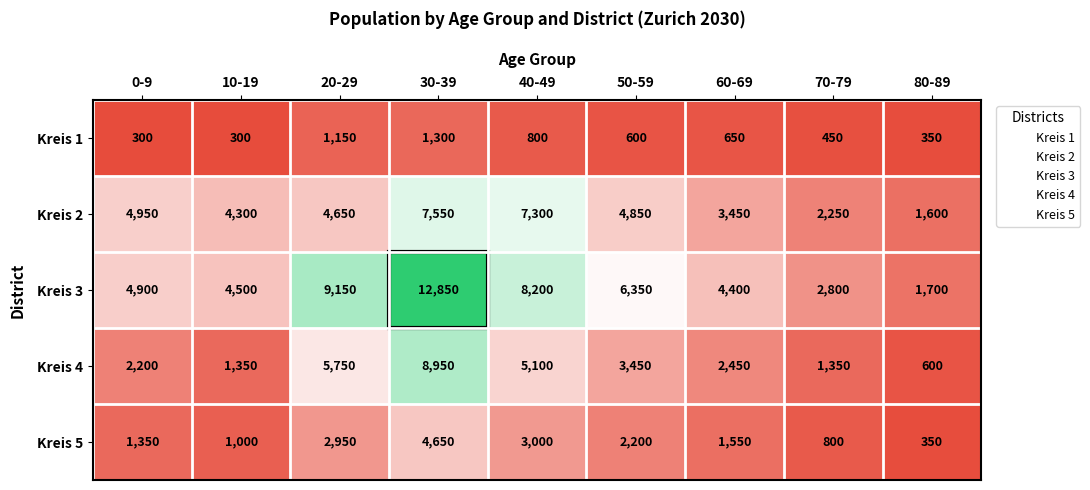

Which category has the highest value in the Kreis 5 series?

30-39